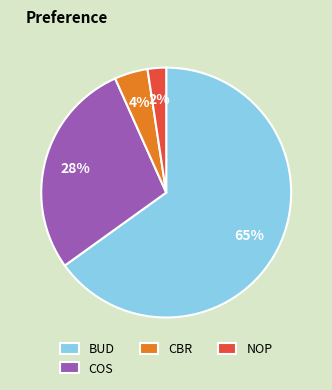

What is the smallest slice in the pie chart?

NOP